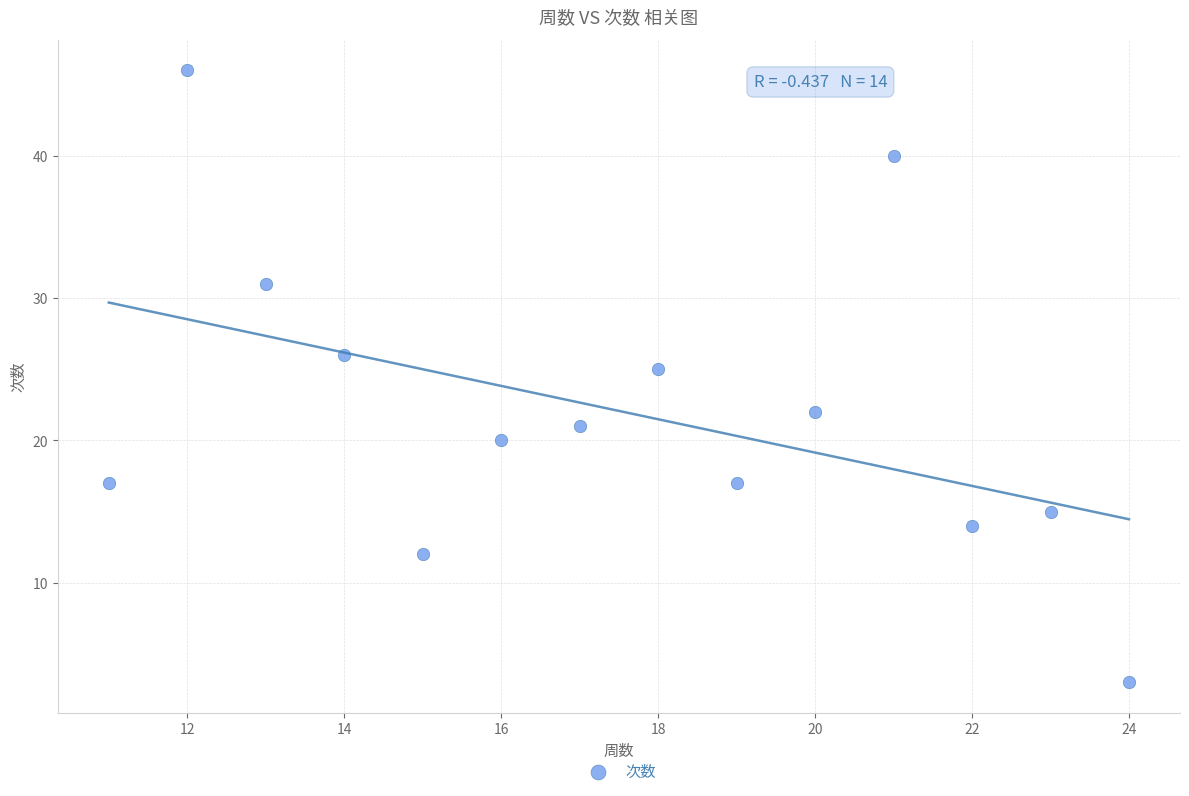

What is the range of Y values (max minus min)?

43